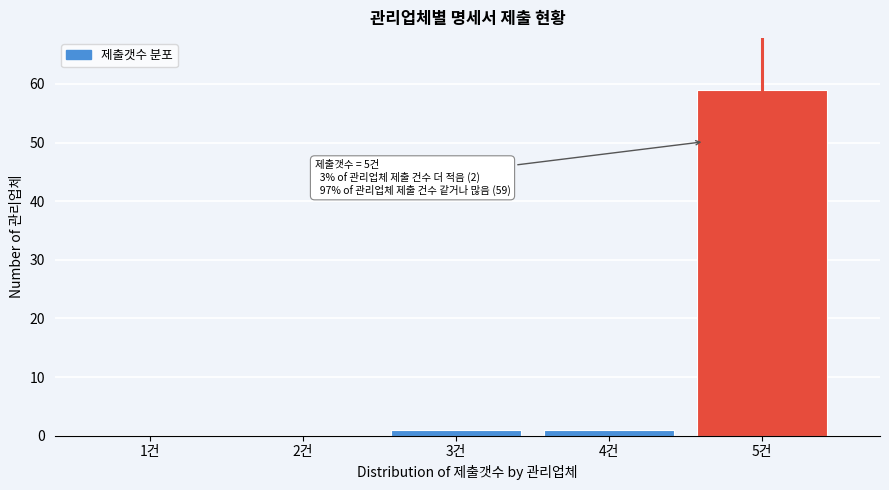

Reading left to right, transcribe all the data shown in this chart.

1건=0	2건=0	3건=1	4건=1	5건=59